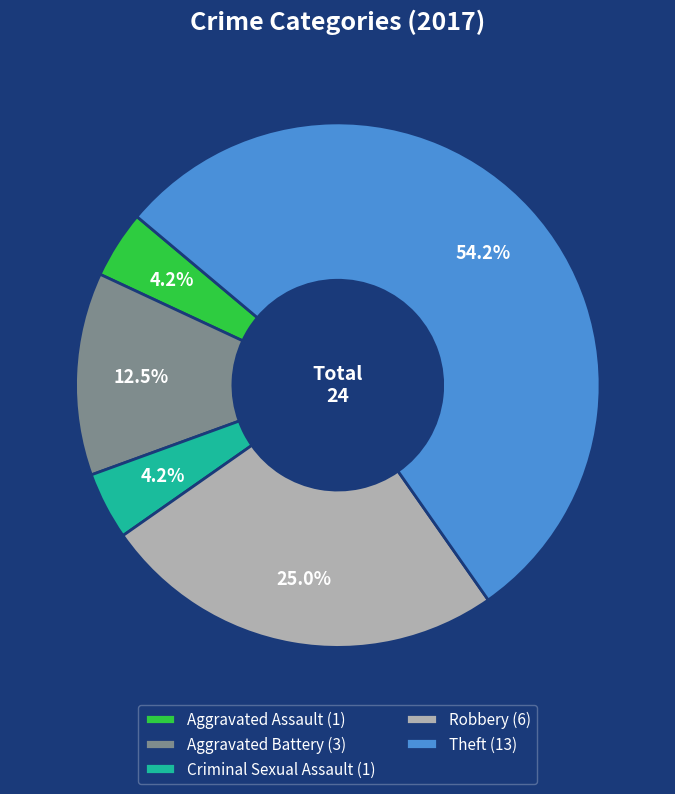

Count the number of slices in the pie.

5